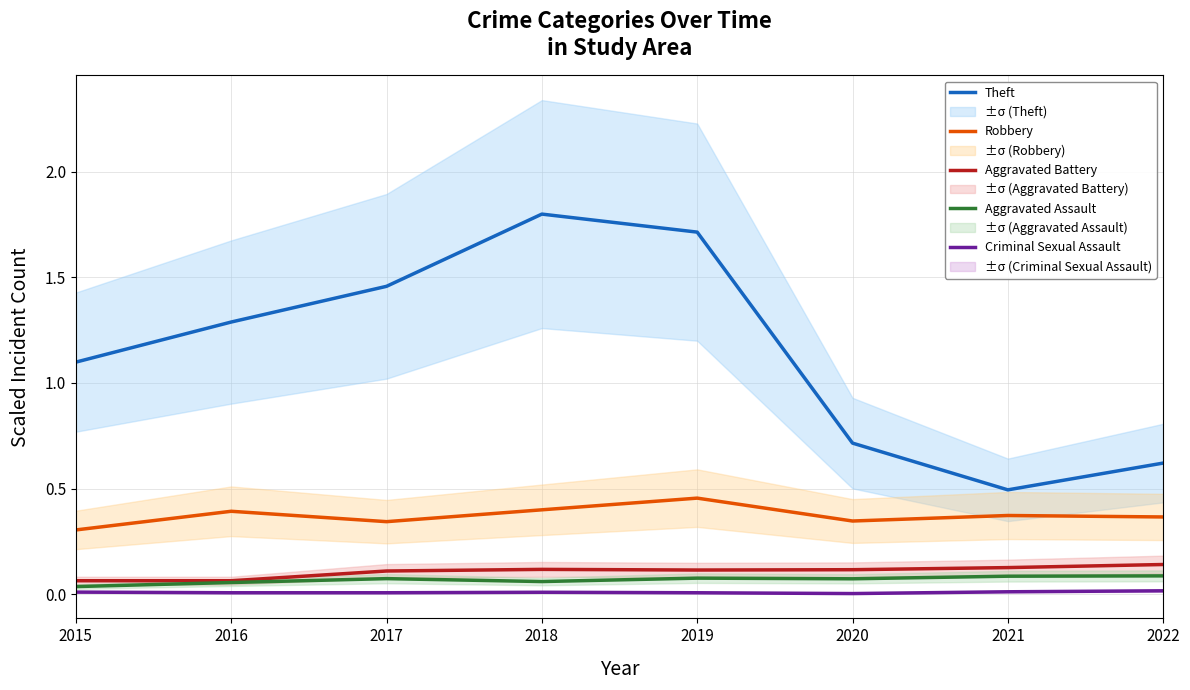

Between 2016 and 2019, which series saw the biggest shift?

Theft